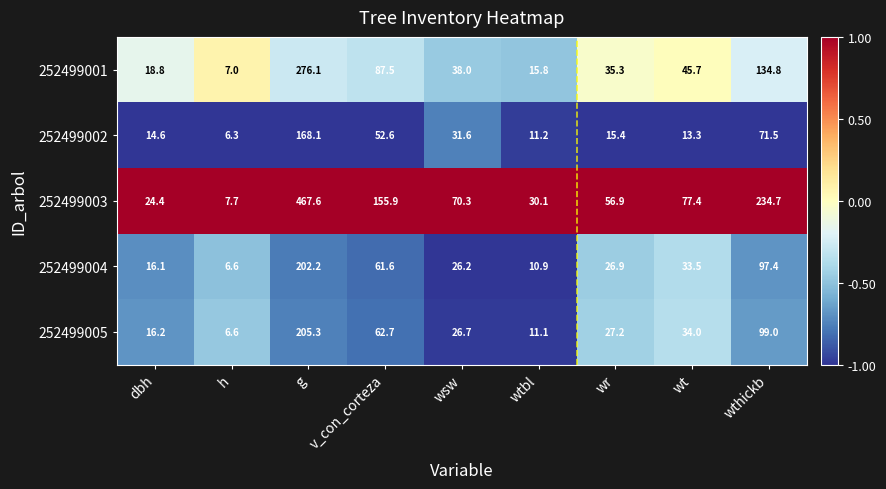

What is the average value of the 252499004 series?

53.5